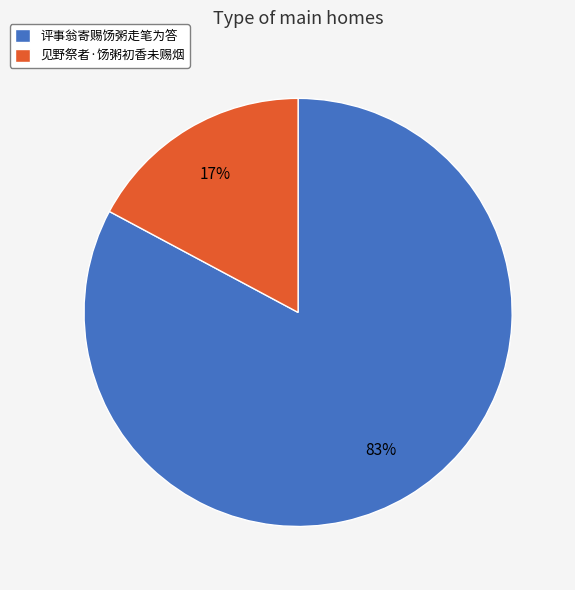

To the nearest percent, what percentage of the pie is 评事翁寄赐饧粥走笔为答?

83%